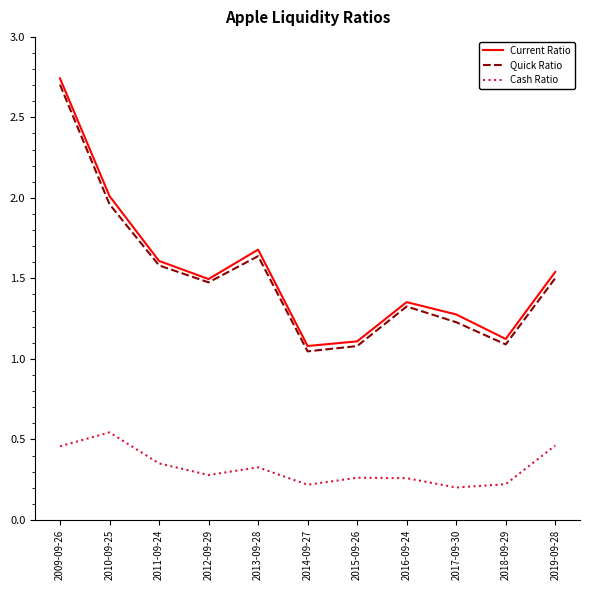

True or false: Cash Ratio has a value of 0.3 at 2012-09-29.

True